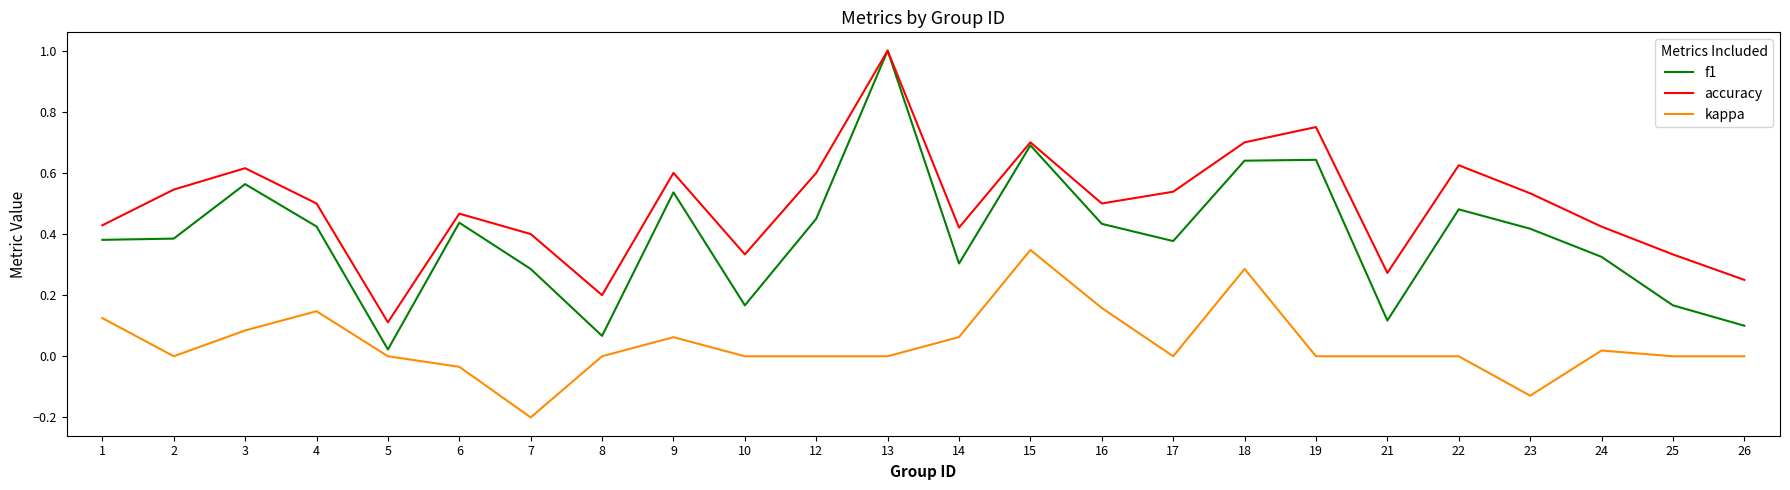

Rank the series by their average value, from highest to lowest.

accuracy, f1, kappa